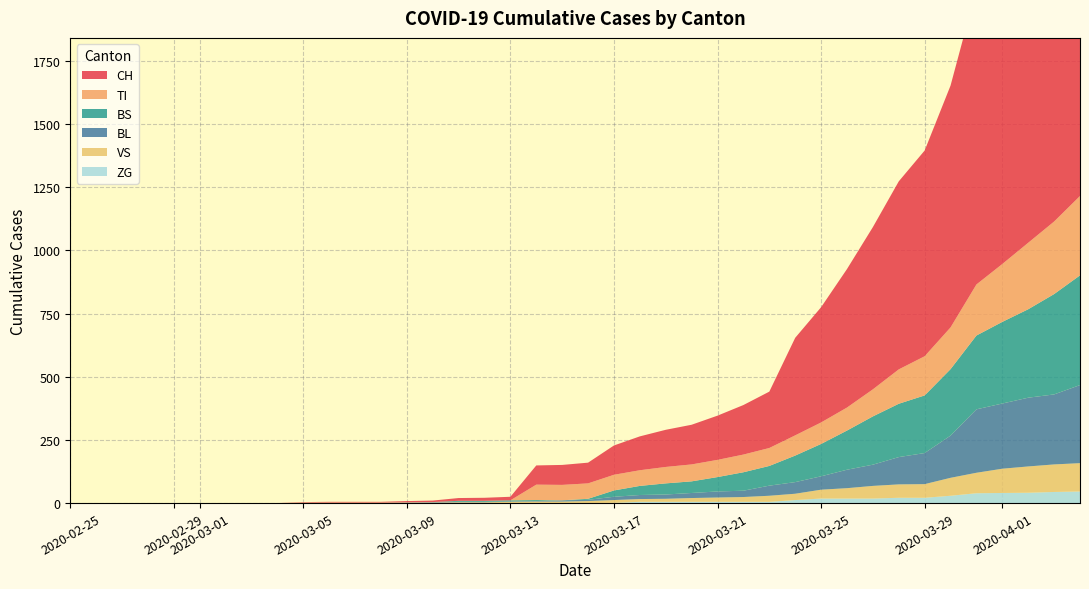

Reading left to right, extract all data points from this chart.

CH: 0	0	0	0	0	0	0	0	0	2	3	3	3	5	6	11	12	14	76	79	82	116	134	147	157	175	196	223	386	456	548	642	744	814	957	1169	1288	1490	1599	1753
TI: 0	0	0	0	0	0	0	0	0	0	0	0	0	0	0	0	0	0	61	61	61	62	62	65	67	68	70	71	80	85	91	107	136	155	165	202	229	263	287	314
BS: 0	0	0	0	0	0	0	0	0	0	0	0	0	0	0	4	4	4	4	0	4	25	36	44	46	57	73	78	105	128	155	191	211	228	263	292	323	350	397	434
BL: 0	0	0	0	0	0	0	0	0	0	0	0	0	1	2	2	2	2	2	5	5	13	16	17	20	24	25	40	46	53	73	84	108	123	167	251	258	272	277	309
VS: 0	0	0	0	0	0	0	0	0	2	2	2	2	2	2	3	3	5	6	6	8	11	11	12	15	17	19	24	25	35	41	50	53	54	71	81	96	104	109	112
ZG: 0	0	0	0	0	0	0	0	0	0	0	0	0	0	0	0	0	0	0	0	0	1	5	5	5	5	5	5	12	18	18	18	21	21	29	39	40	41	44	46